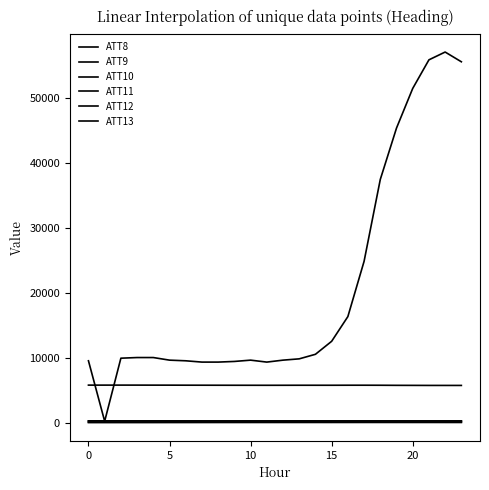

Does the chart display data point markers on the line(s)?

No